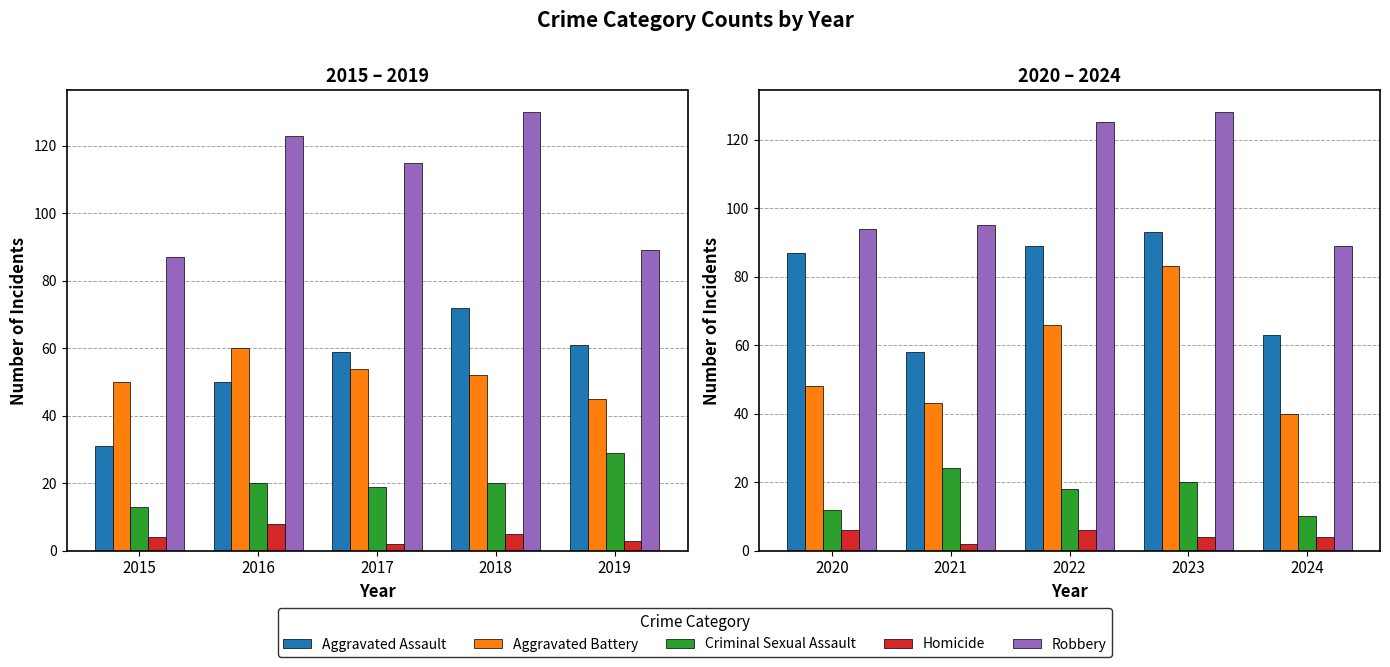

True or false: Aggravated Assault has a value of 99 at 2024.

False